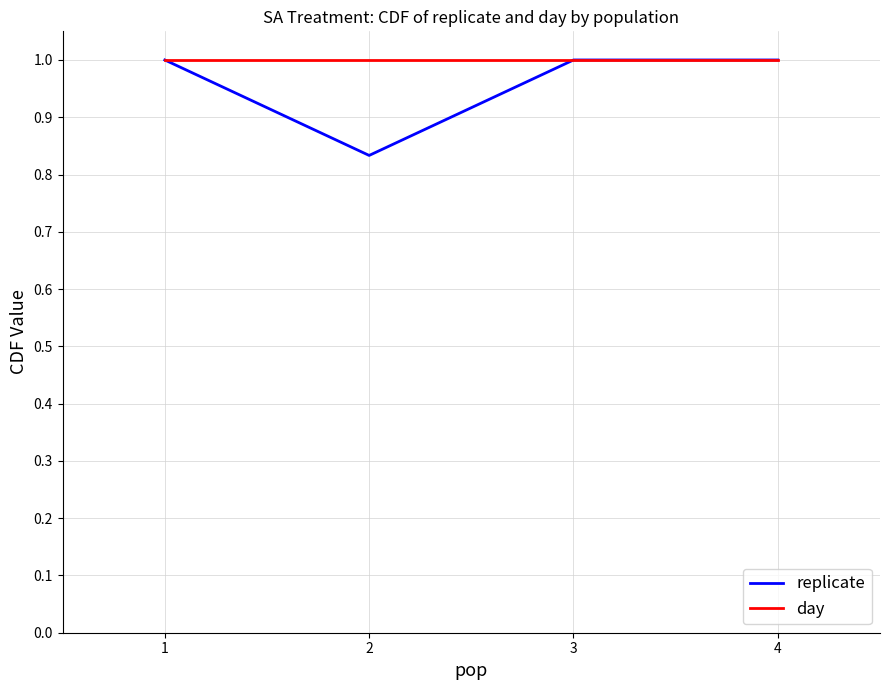

What is the total value across all series at 1?

2.0